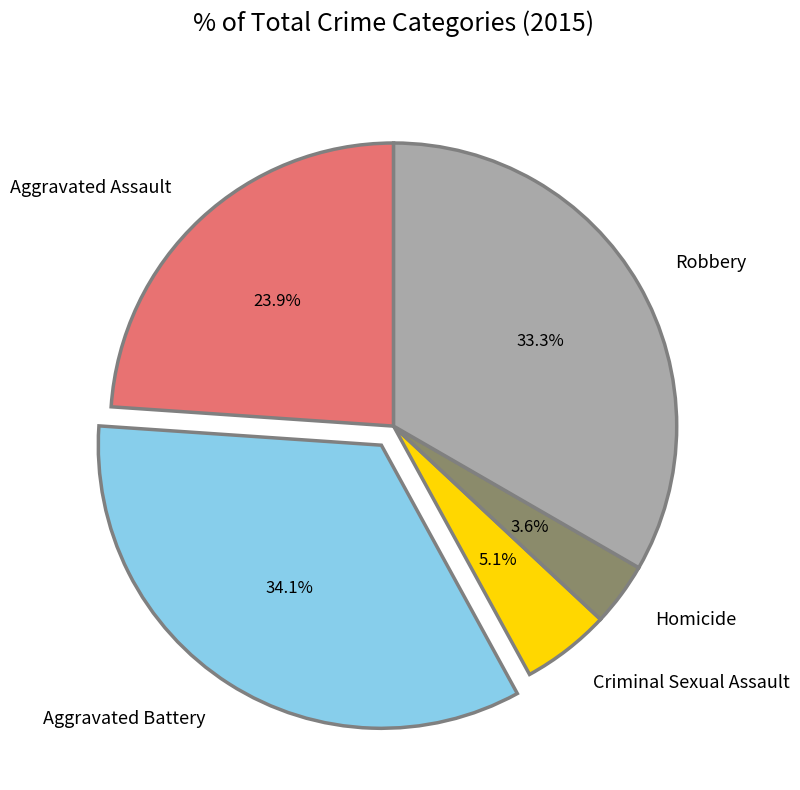

What percentage is NOT represented by Criminal Sexual Assault?

94.9%